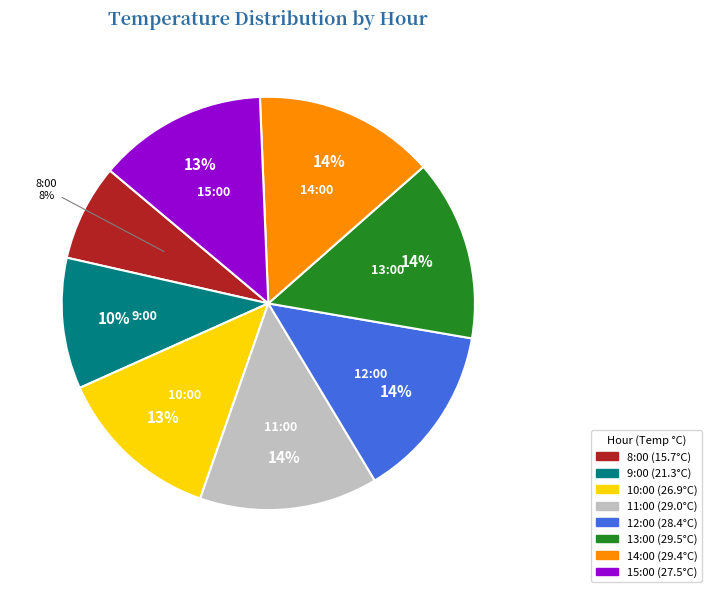

Which category has the smallest portion of the pie?

8:00